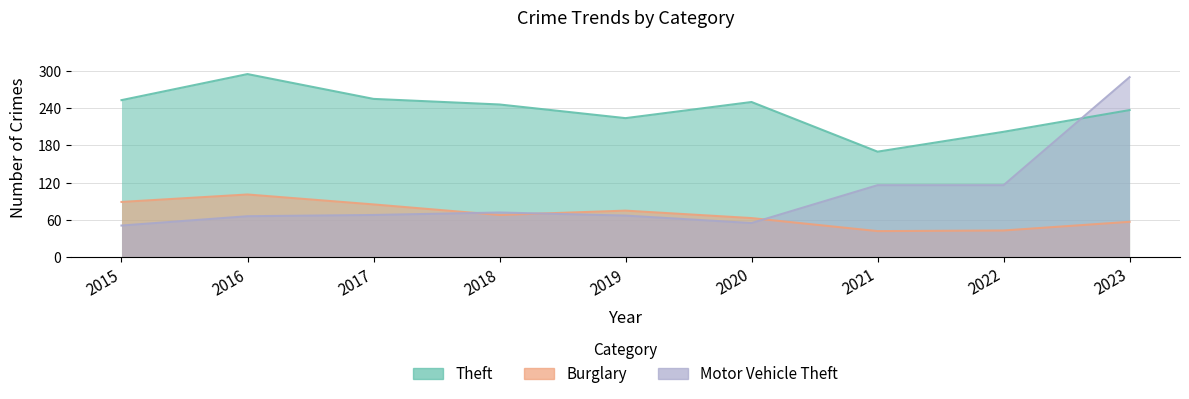

Where does the Motor Vehicle Theft series first go above 68?

2018